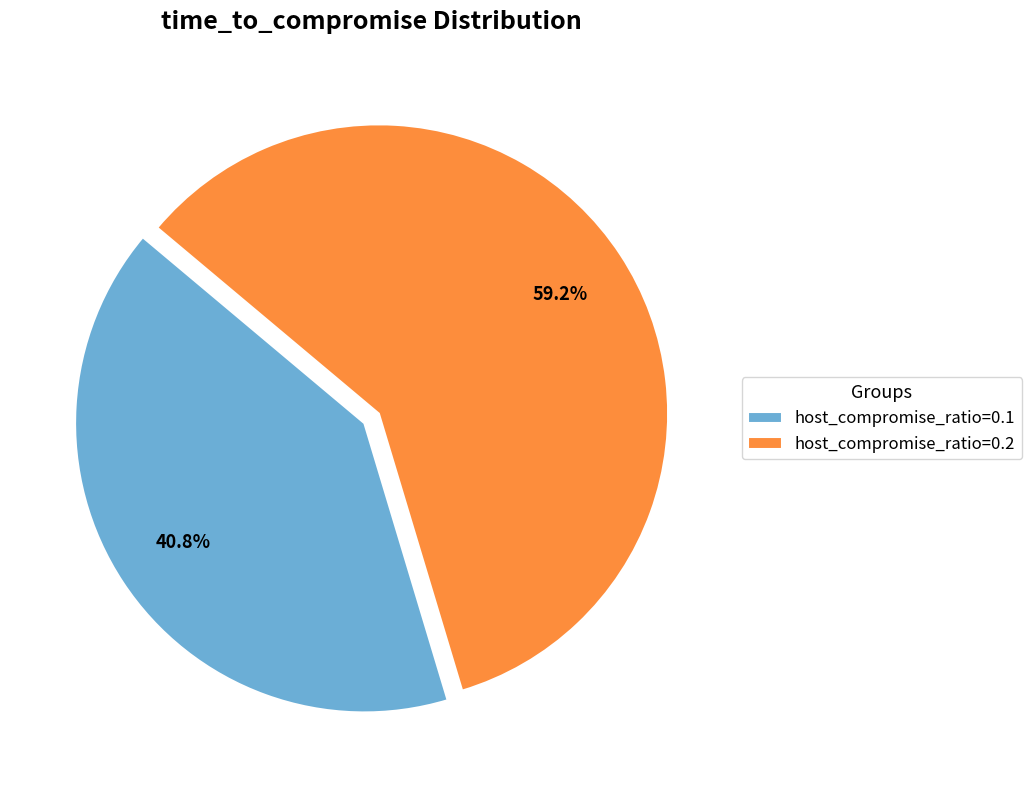

How many slices are in this pie chart?

2